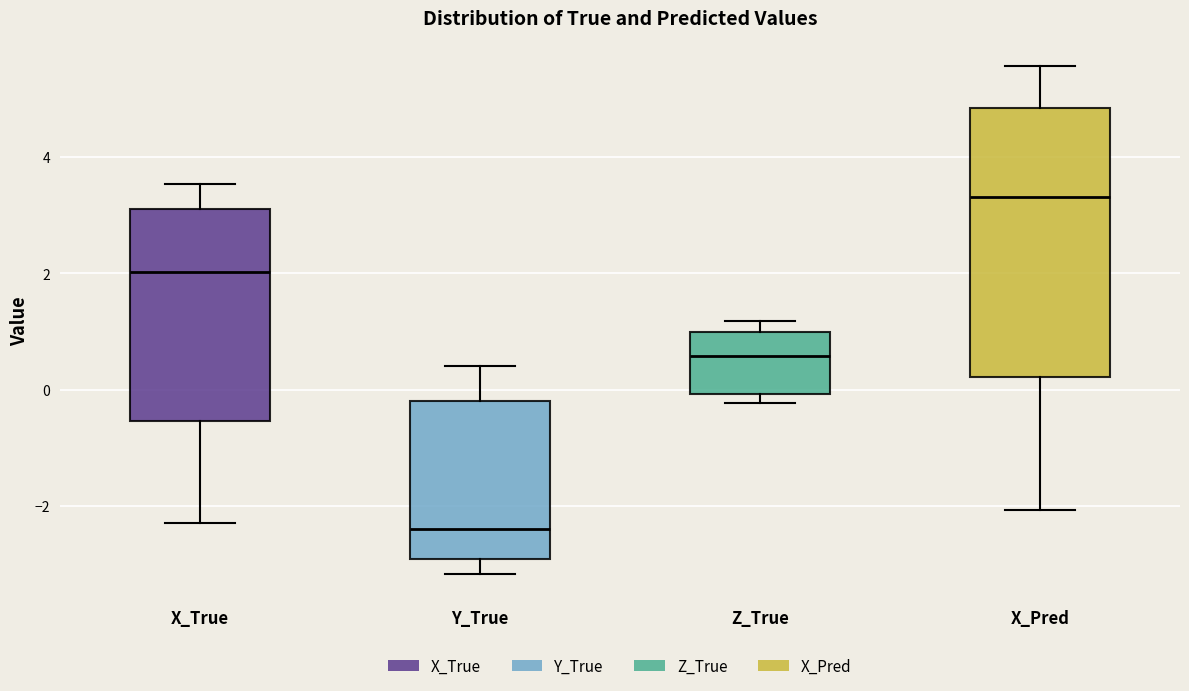

Reading left to right, transcribe this box plot: for each box, give where its median line is, the range the box spans, and where its two whiskers end, as read against the y-axis. The values are not printed on the chart, so give them approximately, as read against the axis.

X_True: median 2.0, box -0.6 to 3.2, whiskers -2.2 to 3.6
Y_True: median -2.4, box -3.0 to -0.2, whiskers -3.2 to 0.4
Z_True: median 0.6, box 0.0 to 1.0, whiskers -0.2 to 1.2
X_Pred: median 3.4, box 0.2 to 4.8, whiskers -2.0 to 5.6